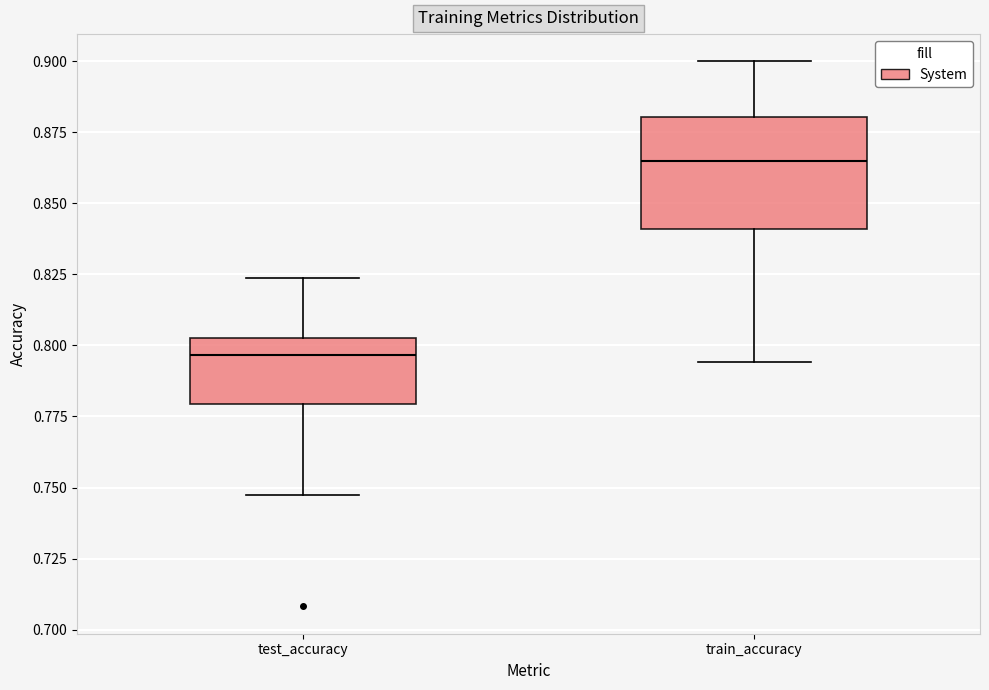

Reading left to right, read every box against the y-axis: the position of its median line, the range the box covers, and the ends of its whiskers. The values are not printed on the chart, so give them approximately, as read against the axis.

test_accuracy: median 0.795, box 0.780 to 0.800, whiskers 0.745 to 0.825
train_accuracy: median 0.865, box 0.840 to 0.880, whiskers 0.795 to 0.900